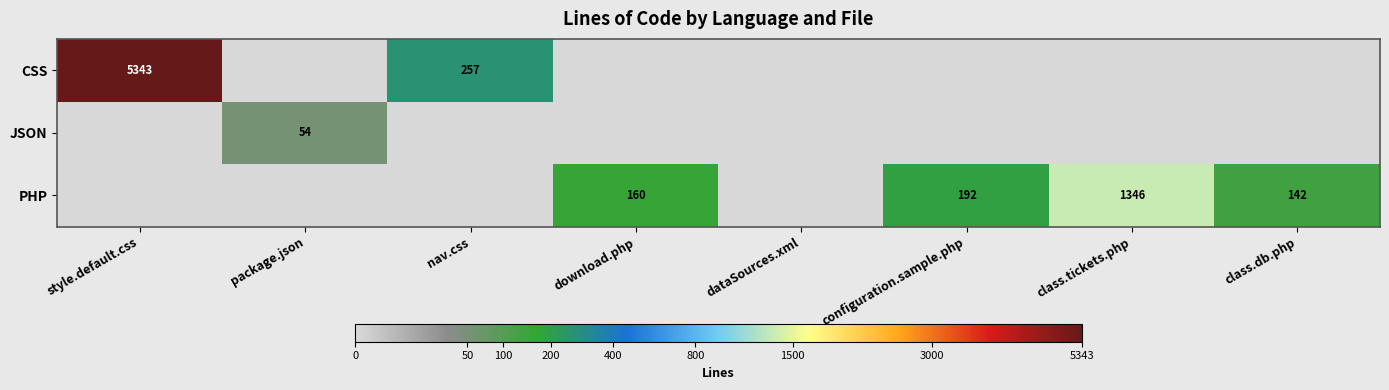

True or false: PHP has a value of 1346 at class.tickets.php.

True